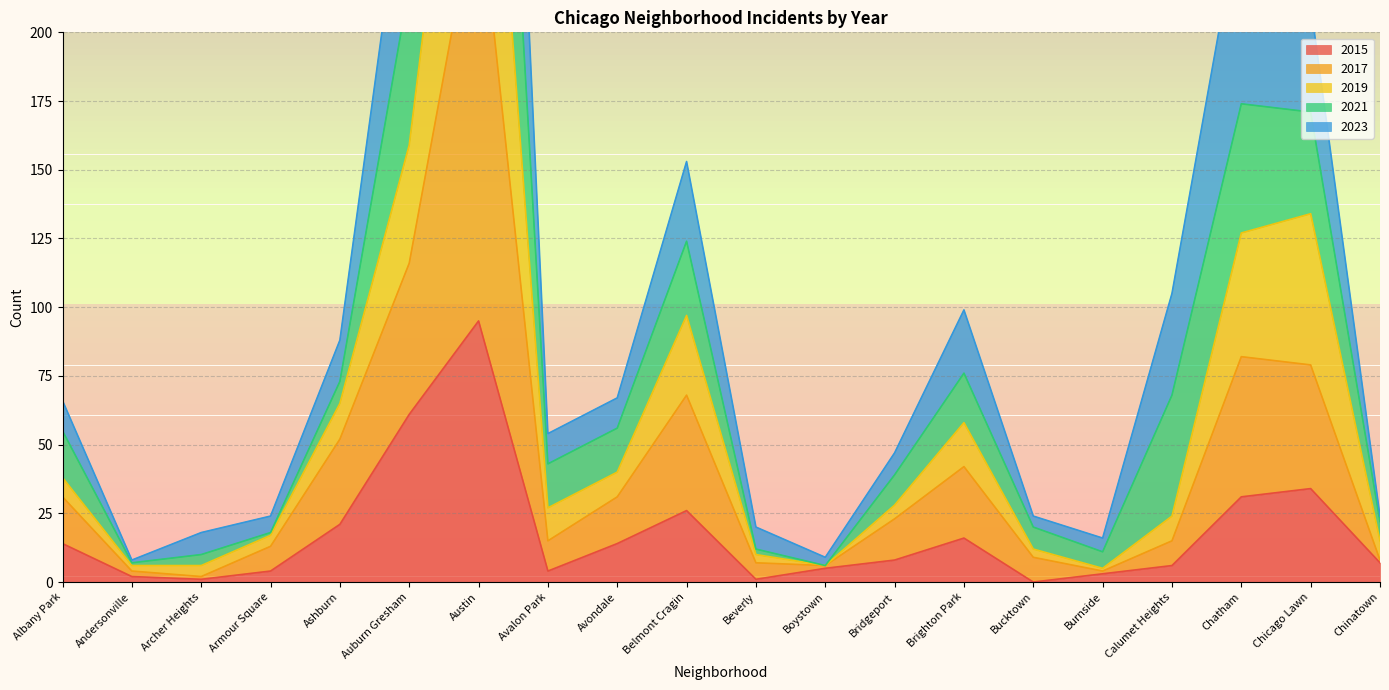

At which category does the chart reach its peak across all series?

Austin